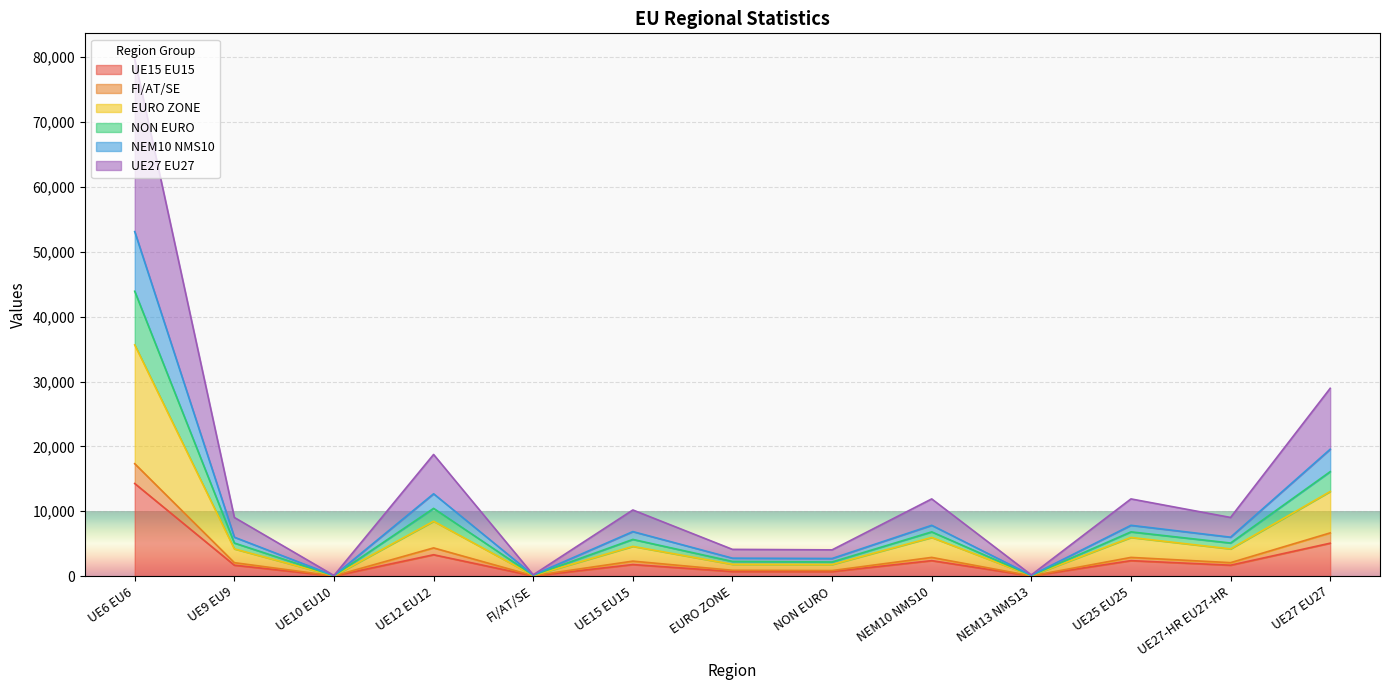

At which category is the sum across all series the highest?

UE6 EU6